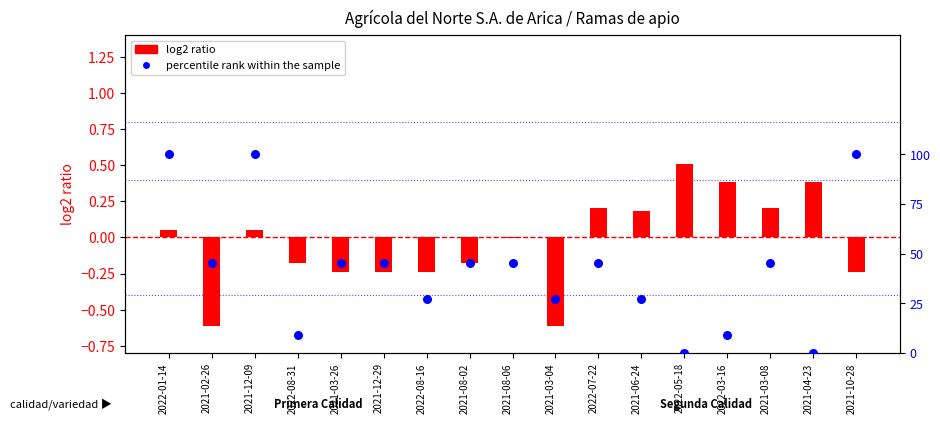

Which series contains the lowest Y value?

log2 ratio